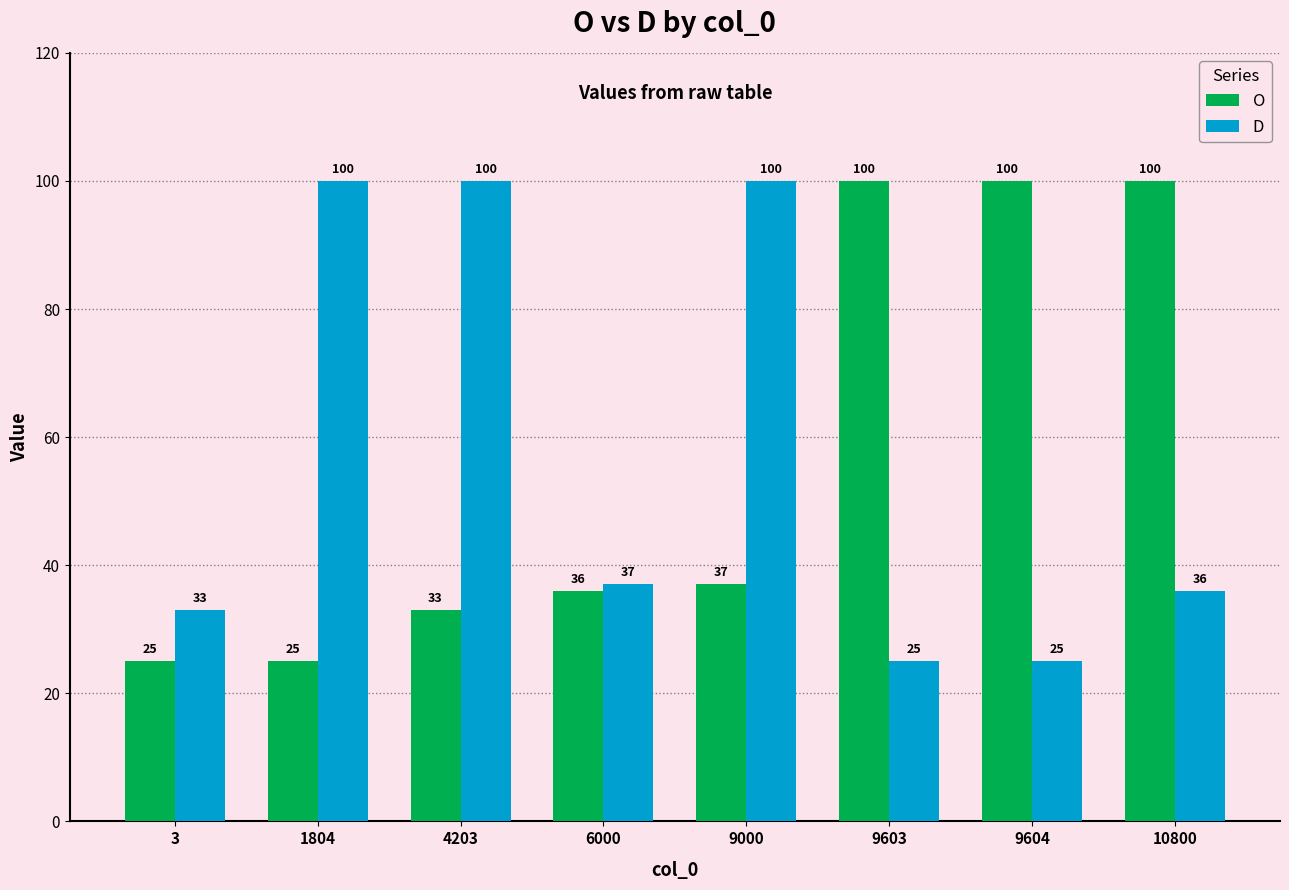

True or false: D has a value of 33 at 3.

True